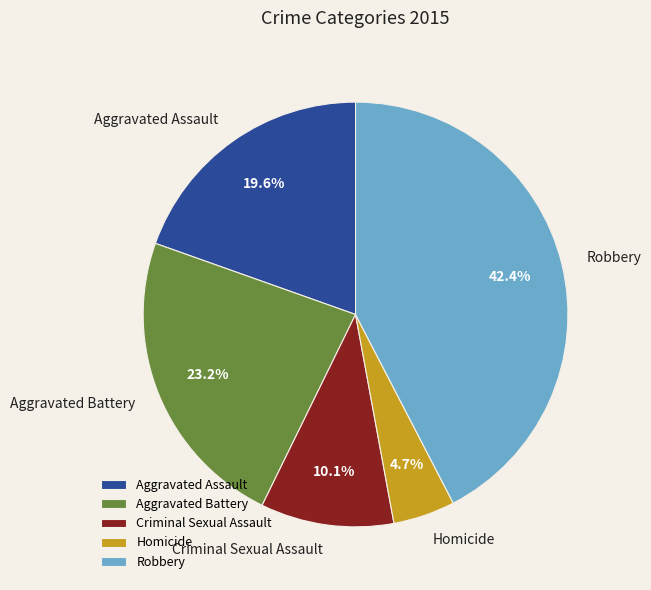

How many segments does this pie chart have?

5